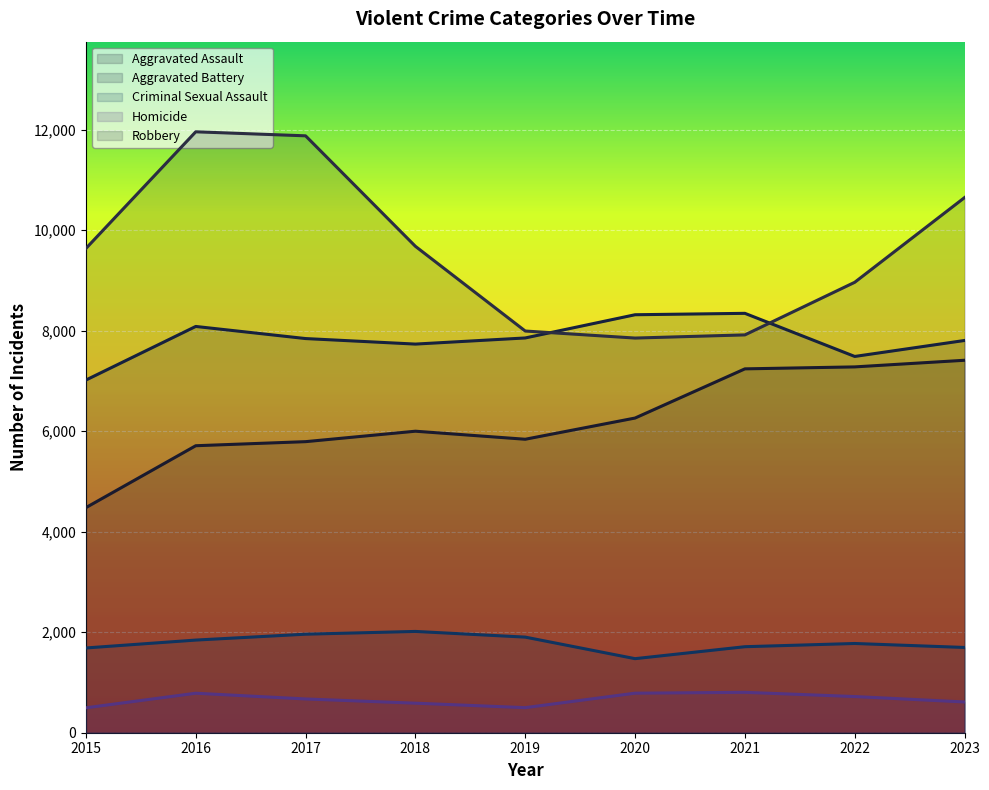

Does the chart display data point markers on the line(s)?

No